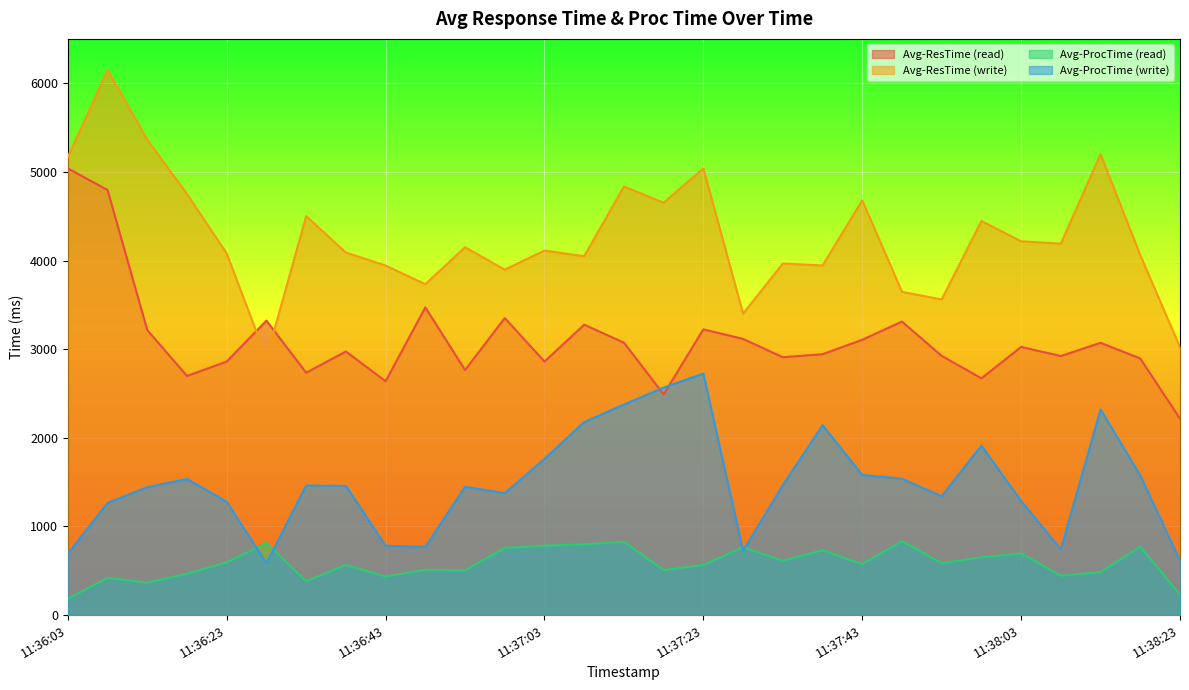

Which category has the lowest value across all series?

11:36:03